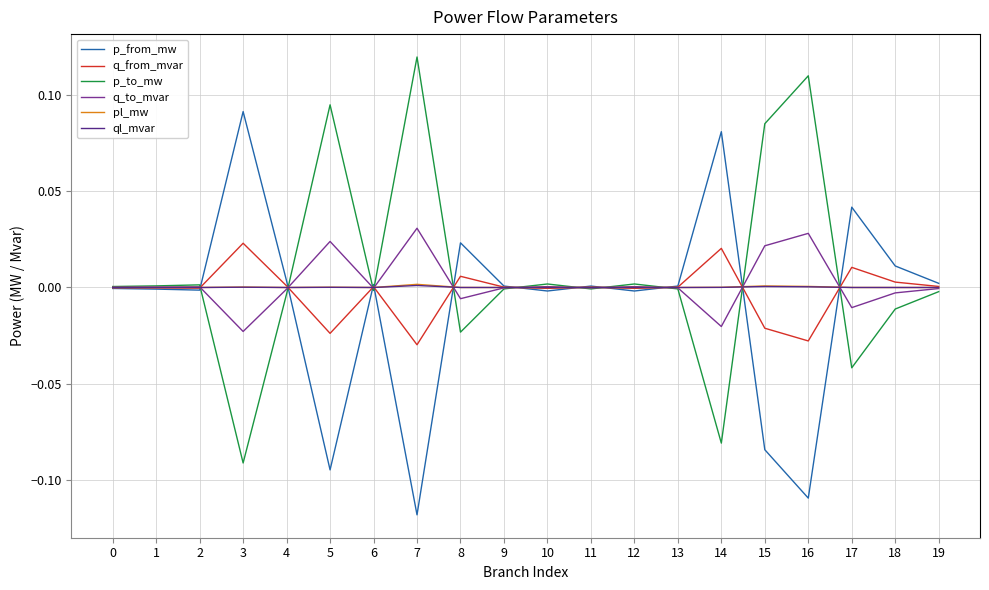

True or false: p_from_mw has more than 0 points higher than both neighbors.

True